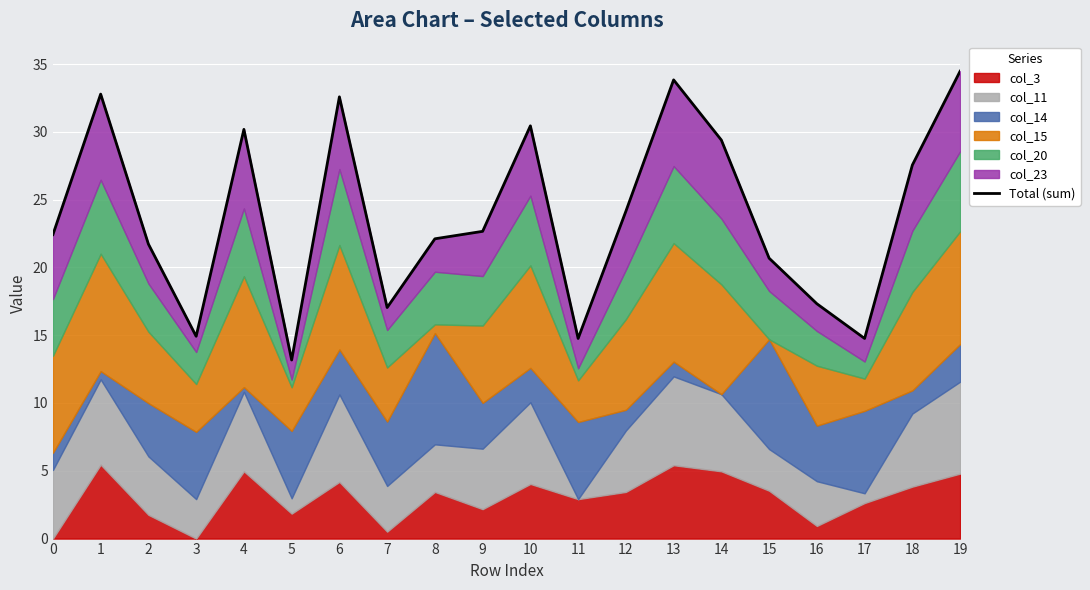

Rank the categories by value from lowest to highest.

5, 17, 11, 3, 7, 16, 15, 2, 8, 0, 9, 12, 18, 14, 4, 10, 6, 1, 13, 19